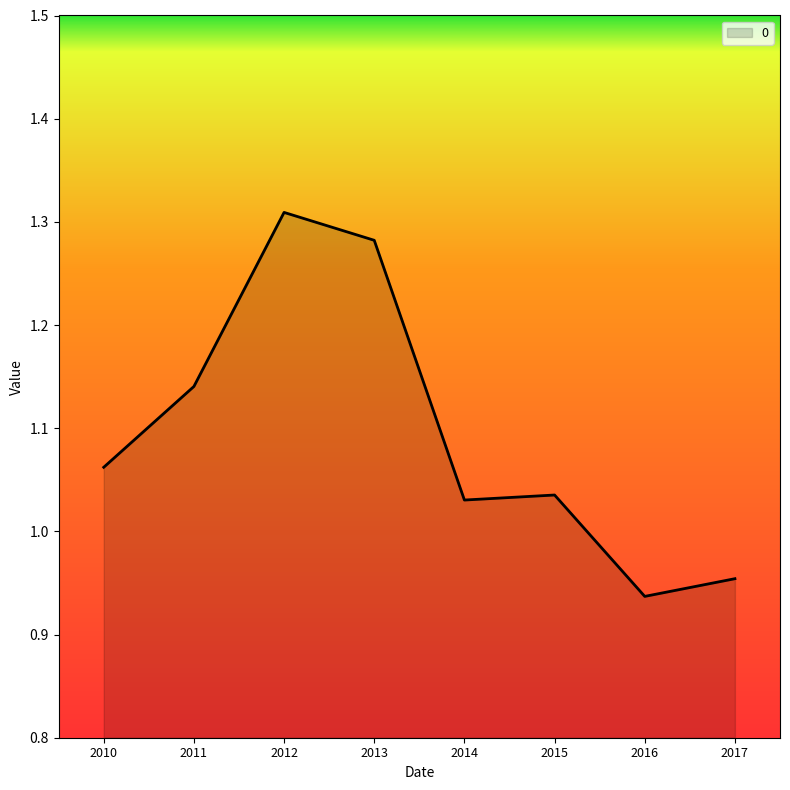

At which category does the data reach its first local peak?

2012